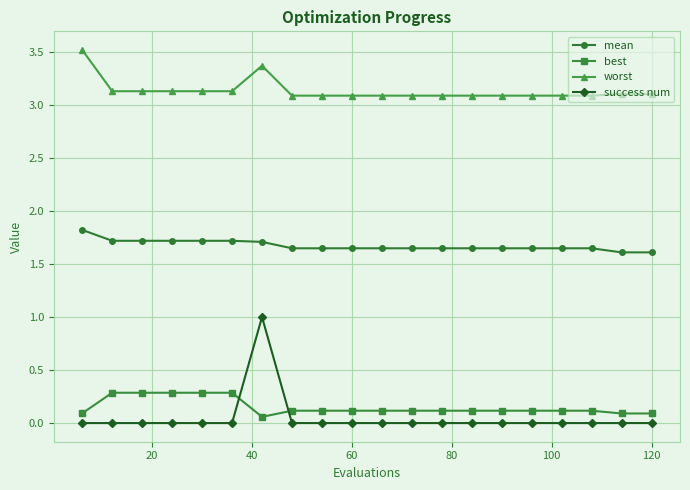

What is the maximum value shown in the chart?

3.5